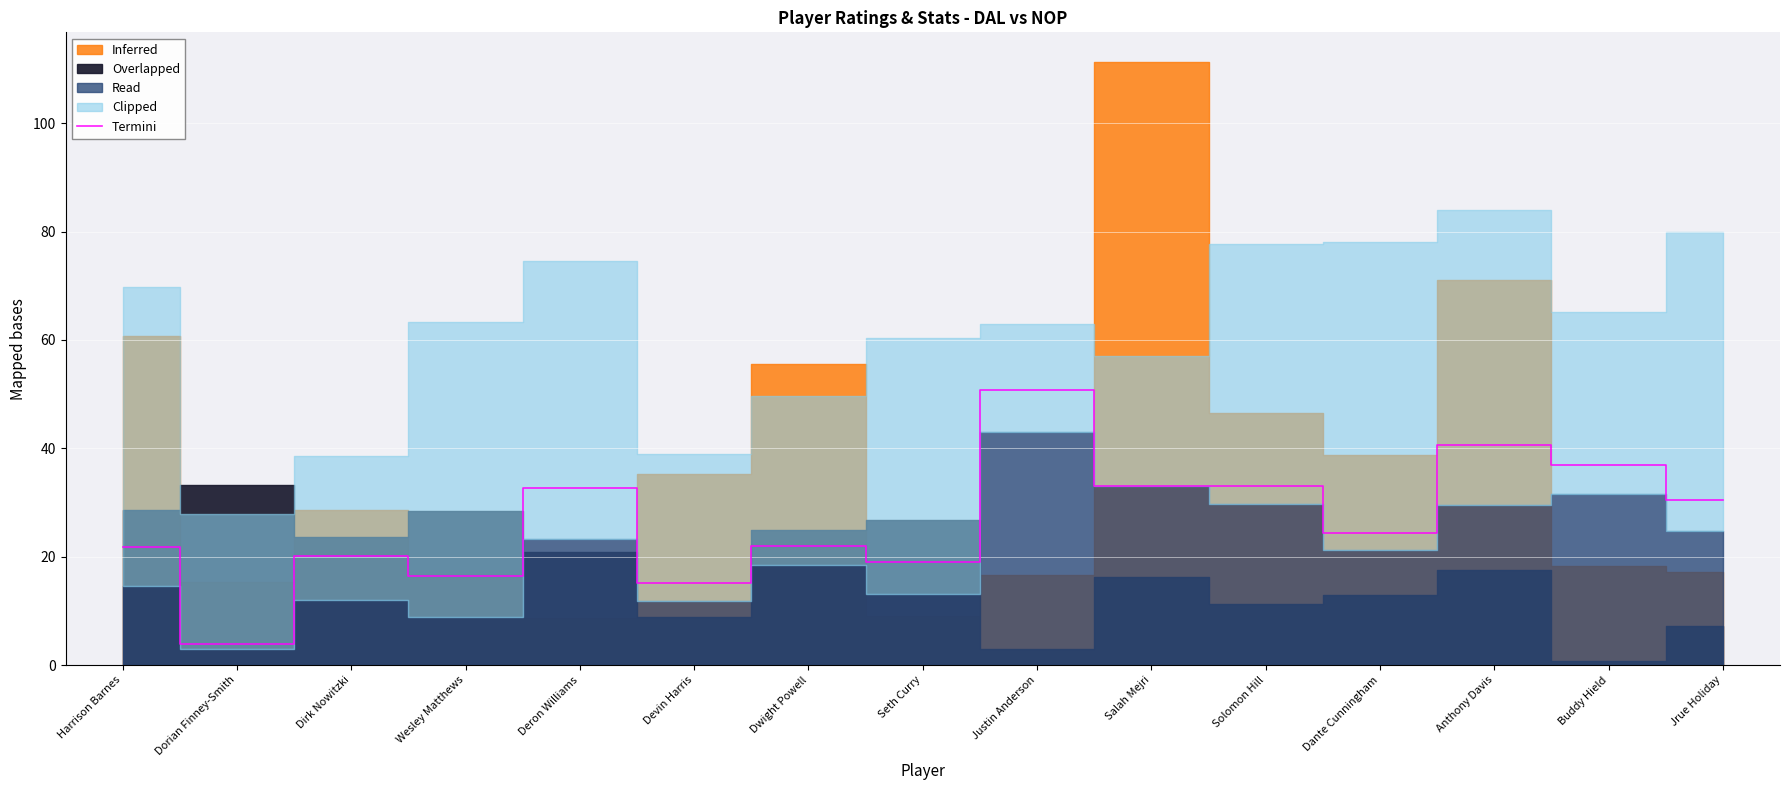

What is the sum of the values at Anthony Davis and Dwight Powell?

62.7